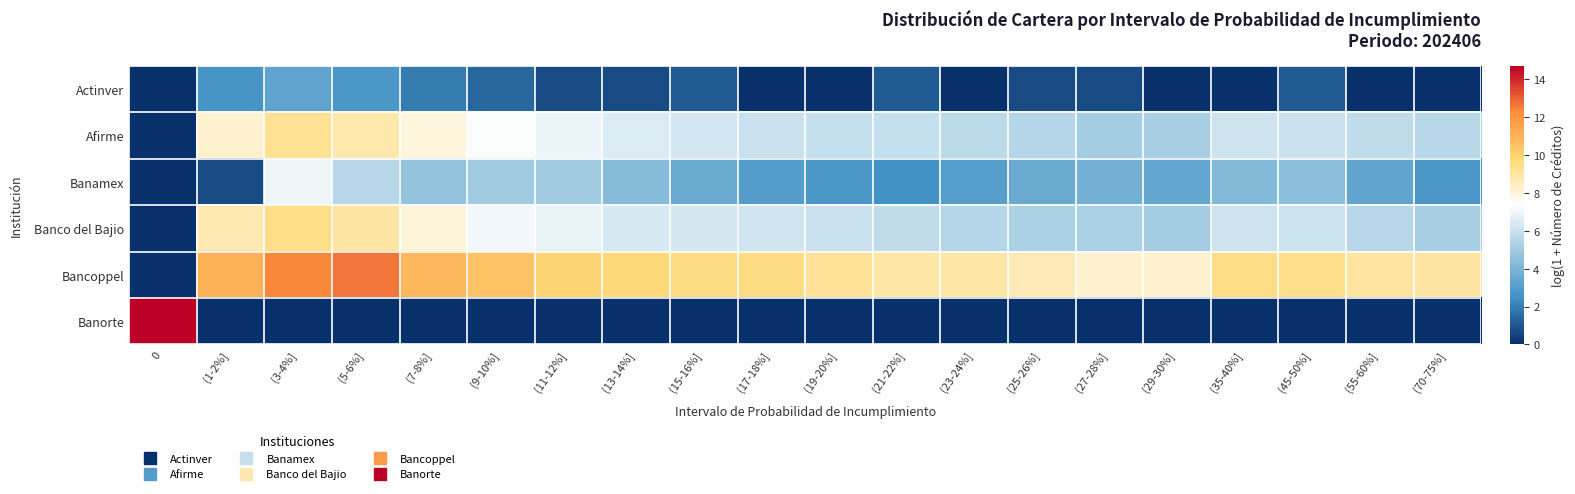

At which category is the sum across all series the highest?

(3-4%]